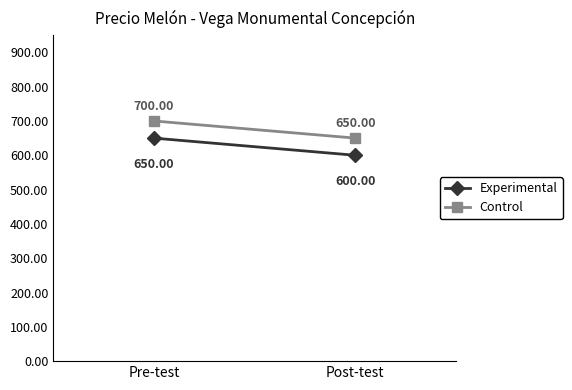

What is the difference between the Experimental values at Post-test and Pre-test?

50